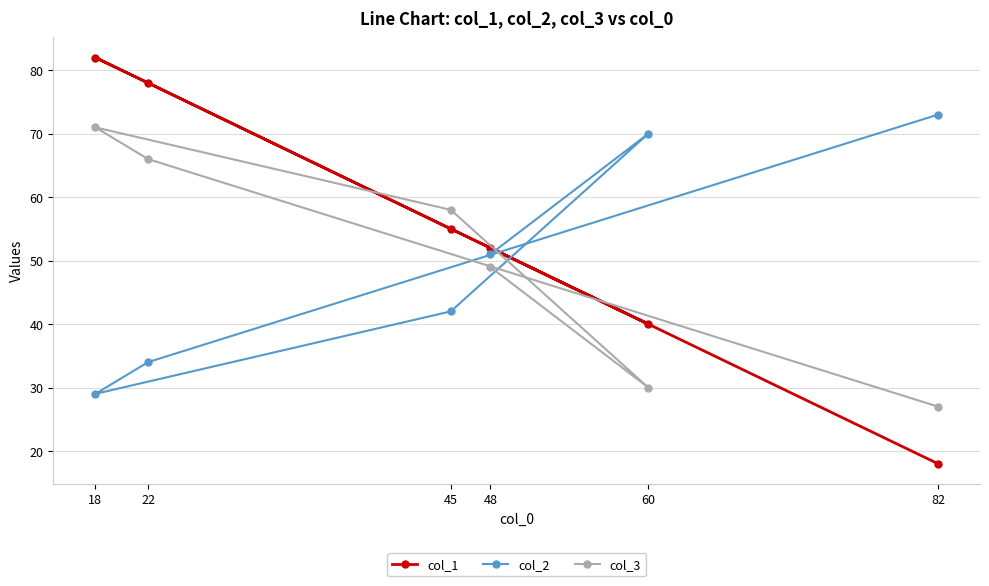

Is the value of col_1 at 22 greater than the value of col_3 at 18?

Yes